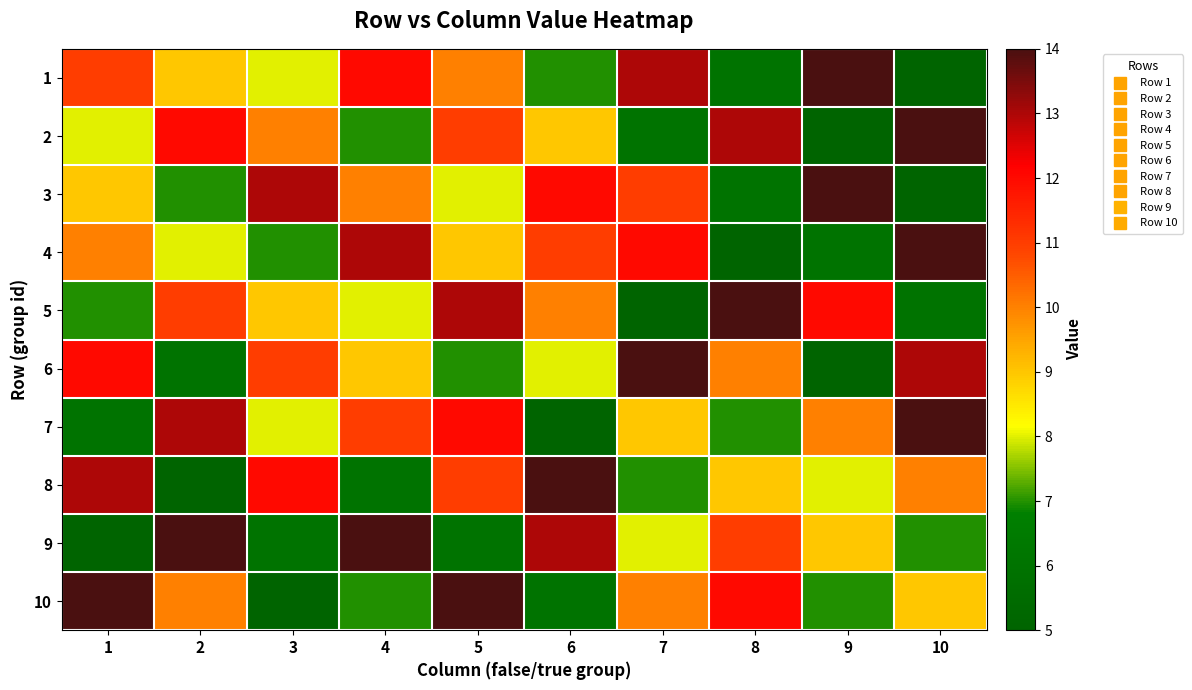

At which category is the sum across all series the highest?

5